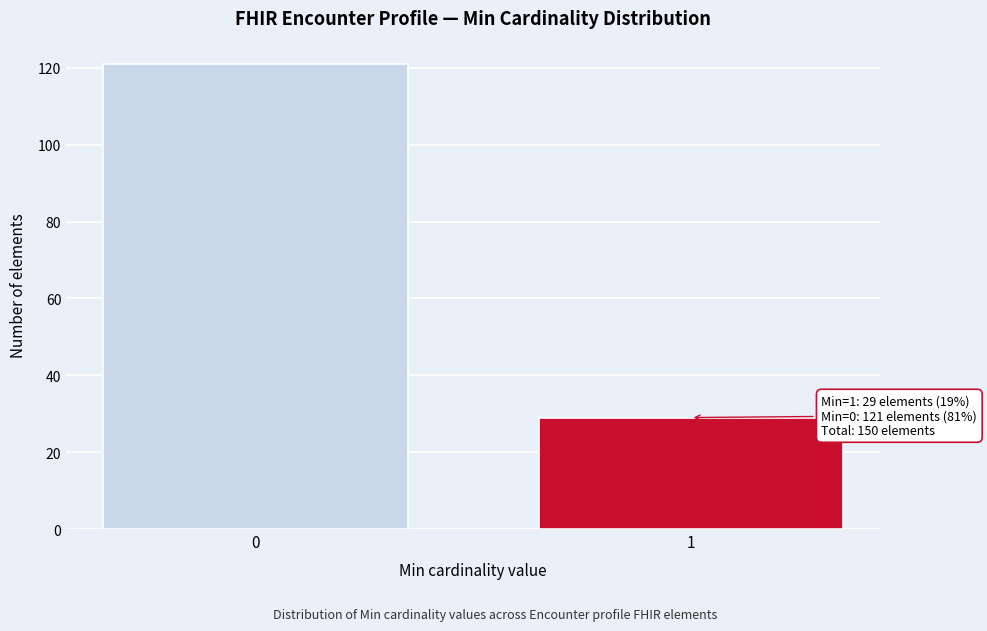

Reading left to right, extract all data points from this chart.

121	29